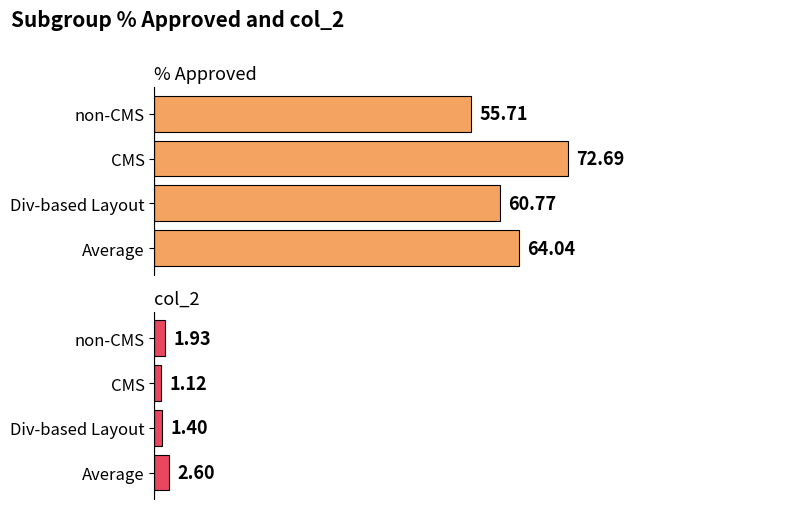

Is it true that % Approved equals 60.8 at Div-based Layout?

True